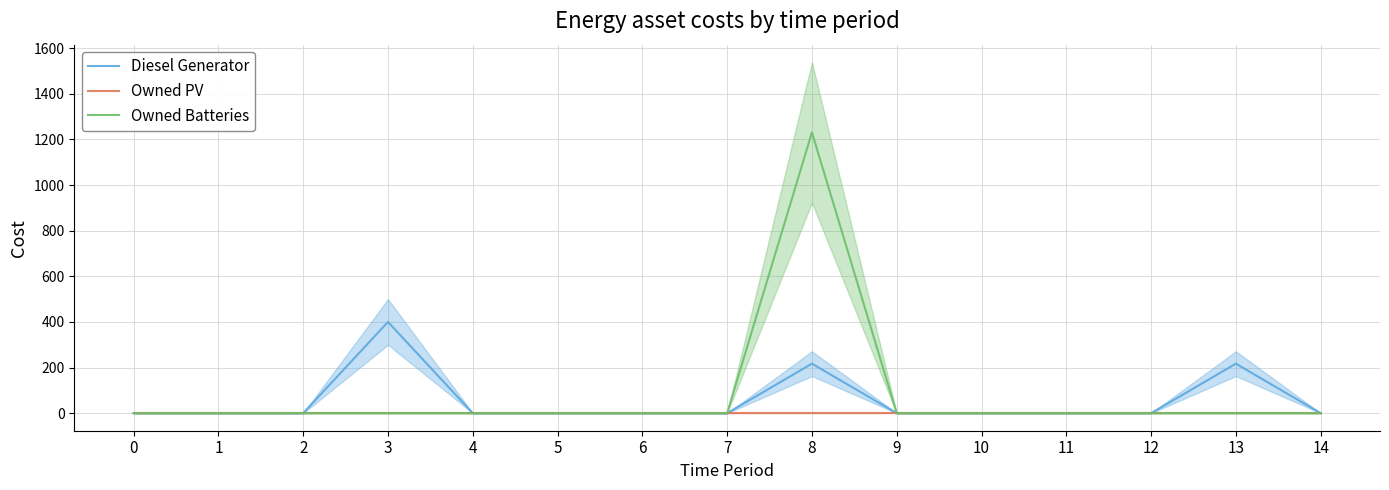

Is this an area chart (filled region under the line)?

No